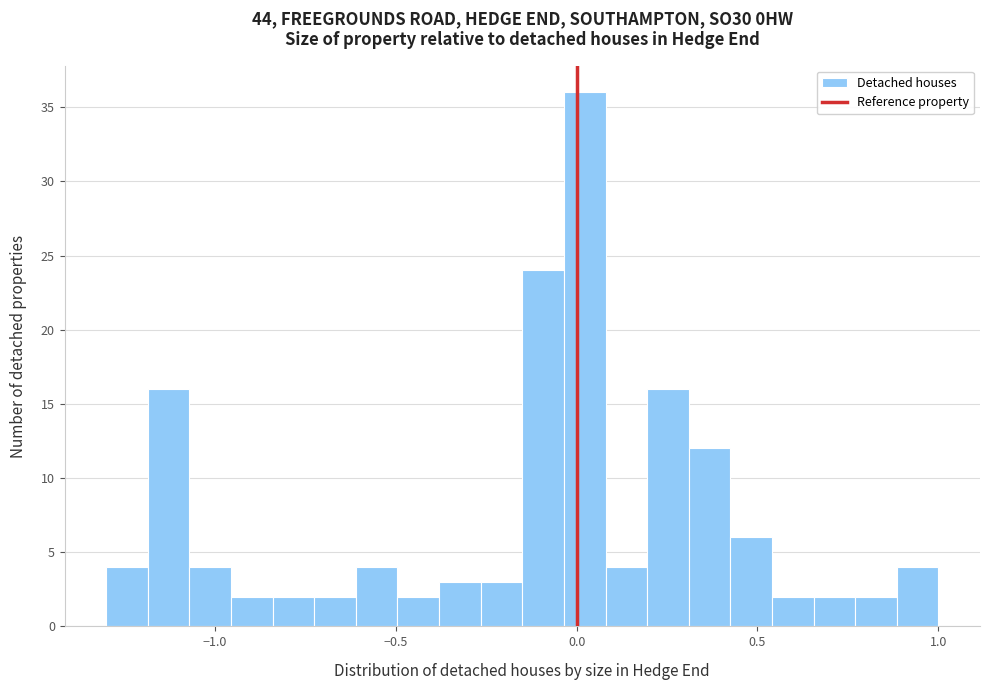

Around what value on the x-axis is the tallest bar? Give the approximate position of its centre, as read against the axis.

0.00